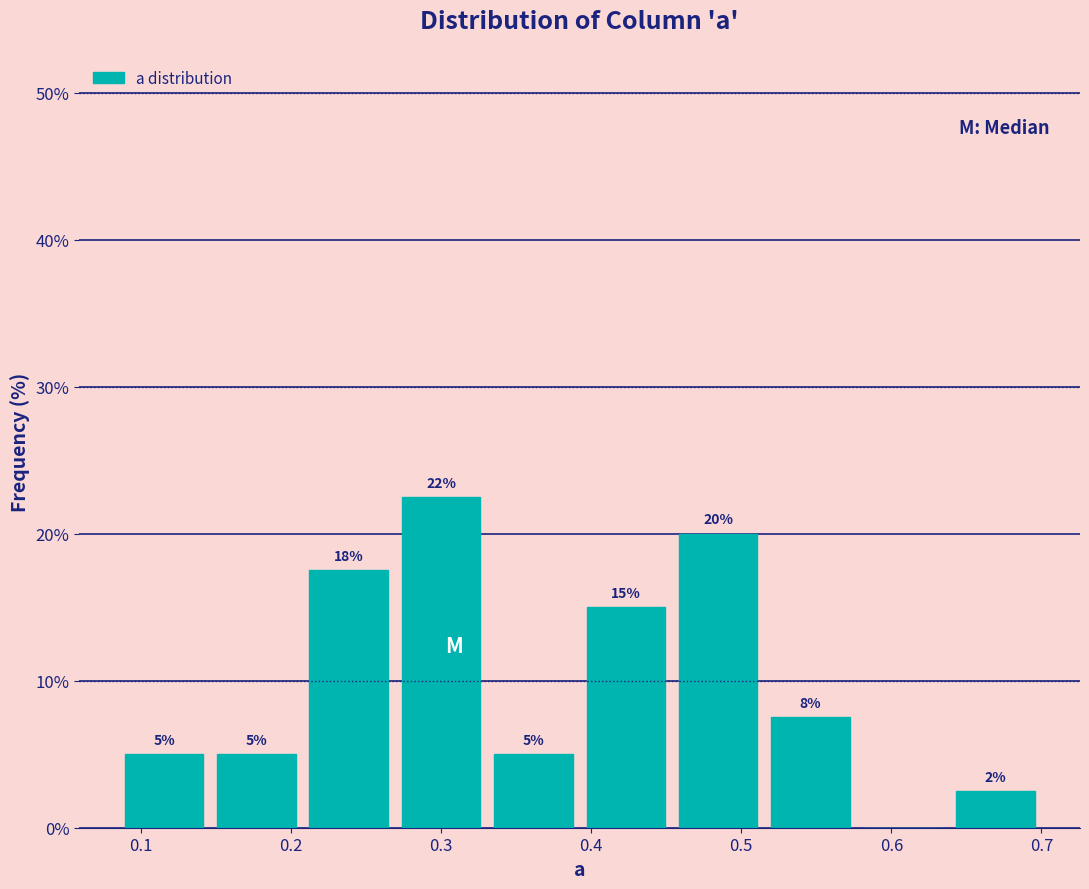

Over which range of the x-axis is the bar tallest?

0.27 to 0.33